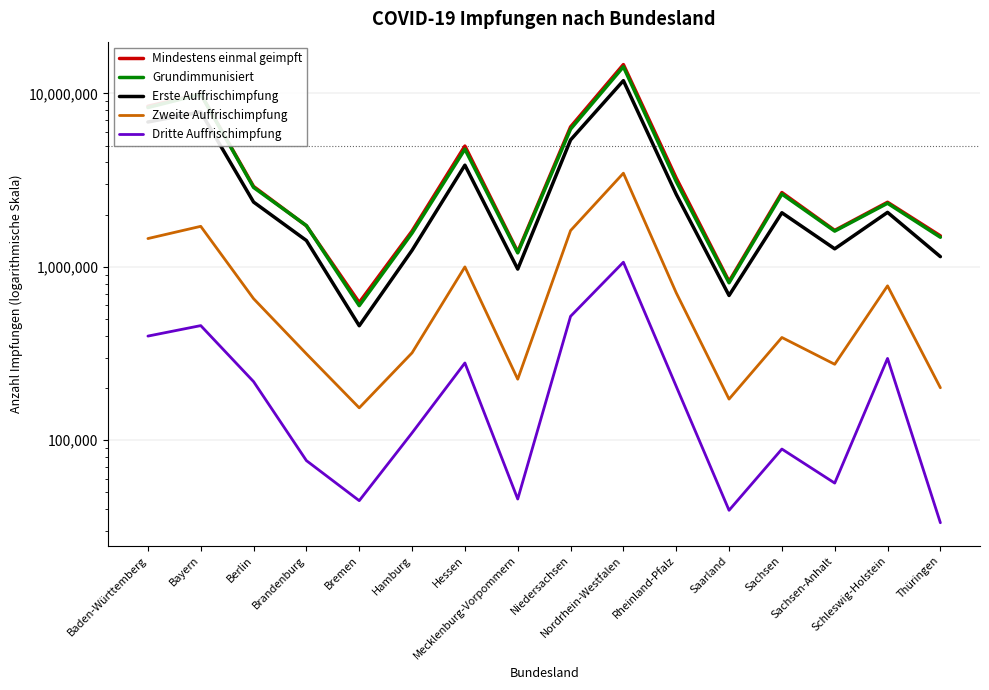

What is the label of the 8th point from the left?

Mecklenburg-Vorpommern